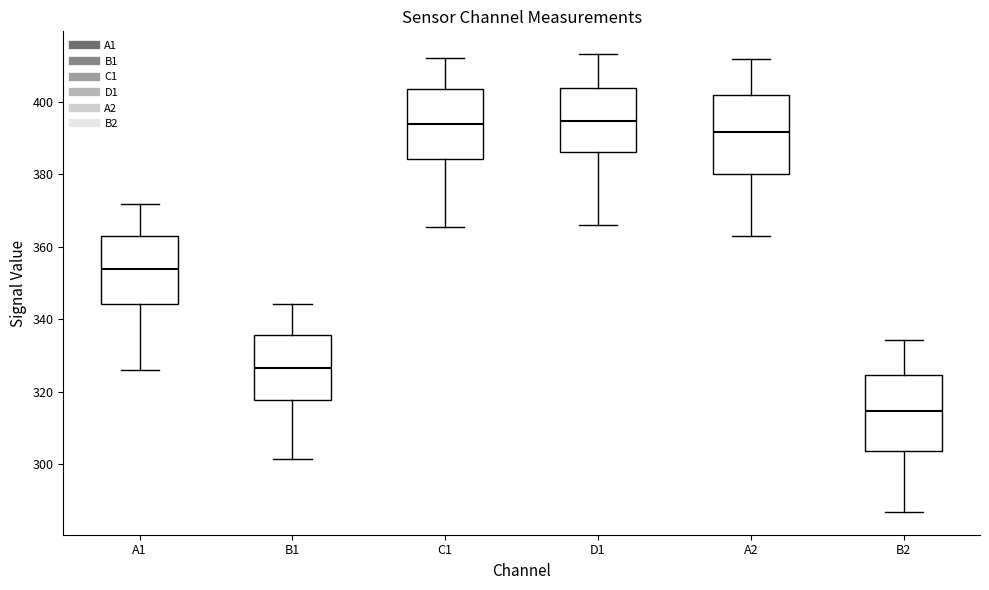

Which box's median line is the lowest?

B2